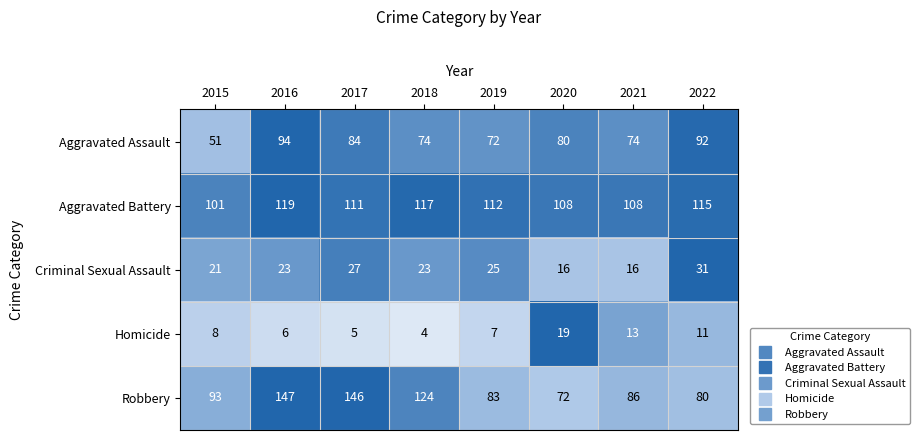

What is the spread (max minus min) of values at 2015?

93